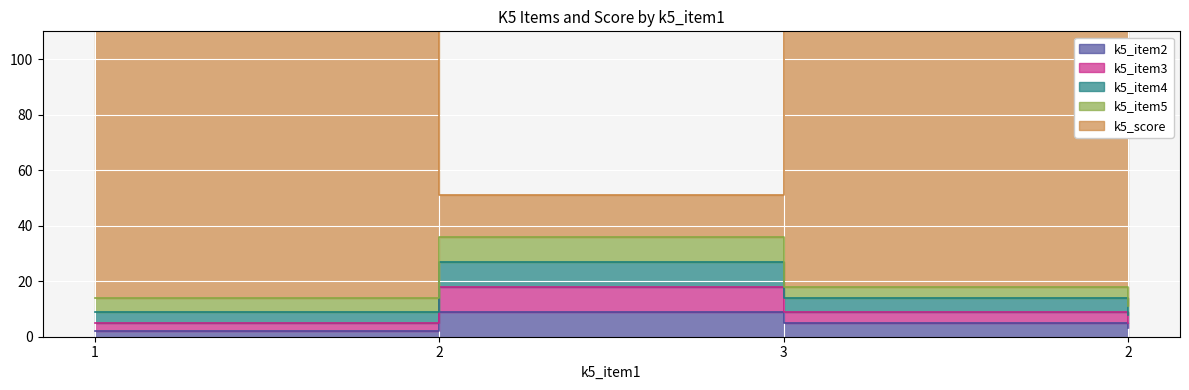

At which category is the sum across all series the highest?

3